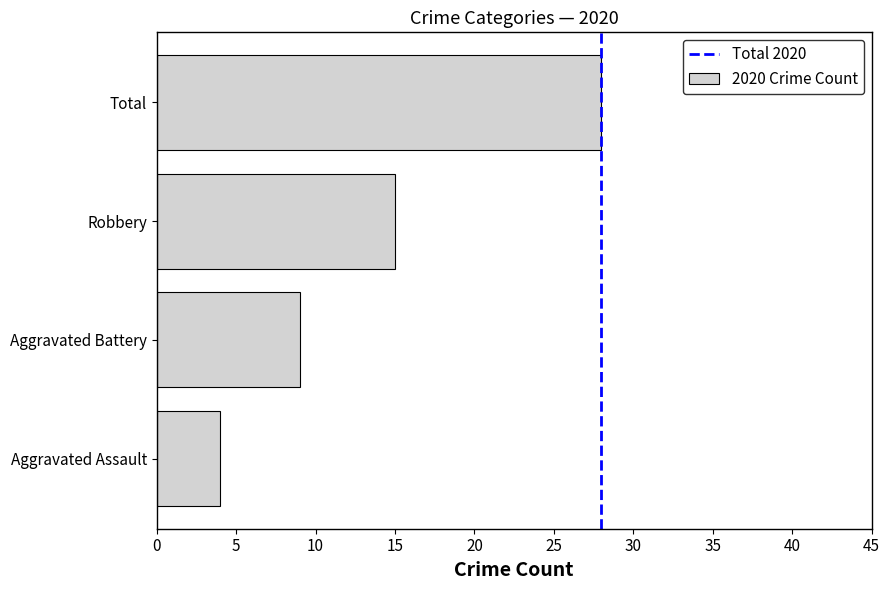

Which has a higher value, Total or Robbery?

Total